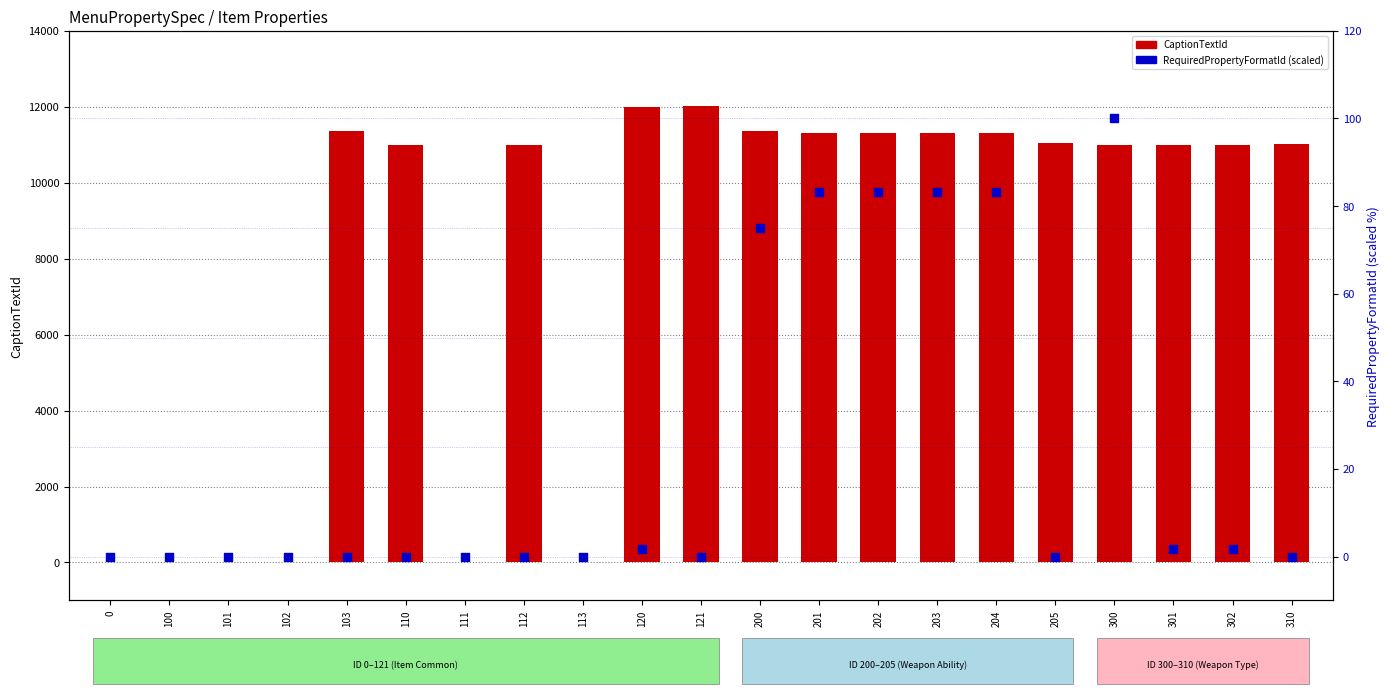

Which series reaches the minimum Y coordinate?

CaptionTextId